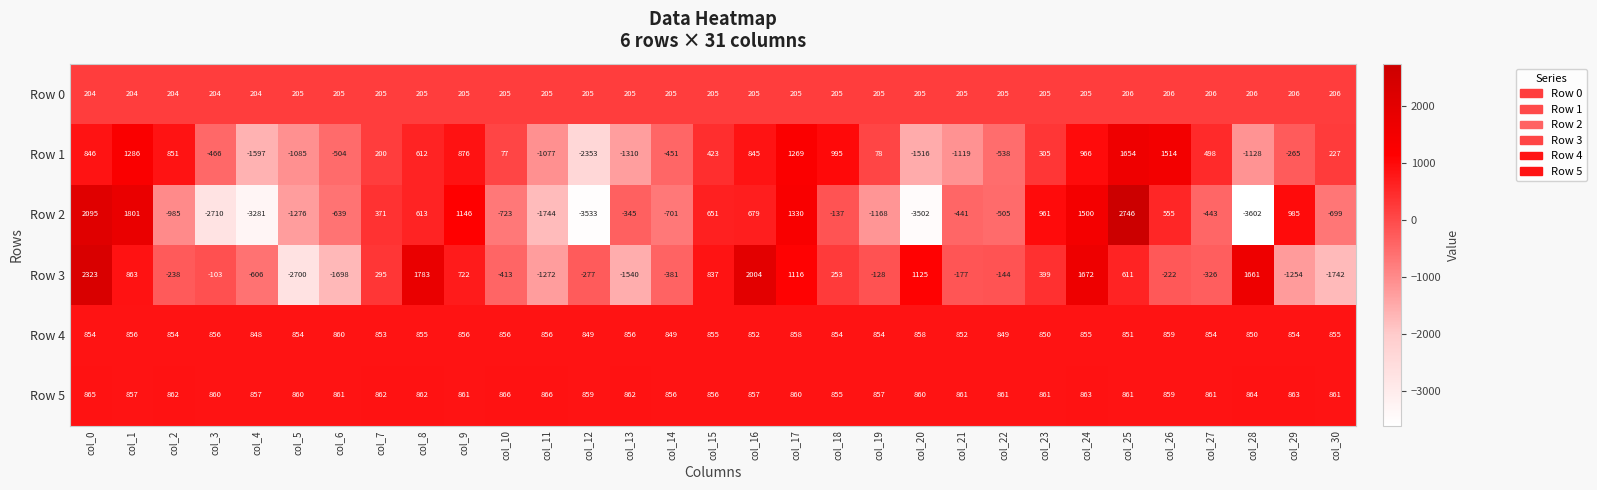

Rank the categories by Row 1 value from highest to lowest.

col_25, col_26, col_1, col_17, col_18, col_24, col_9, col_2, col_0, col_16, col_8, col_27, col_15, col_23, col_30, col_7, col_19, col_10, col_29, col_14, col_3, col_6, col_22, col_11, col_5, col_21, col_28, col_13, col_20, col_4, col_12